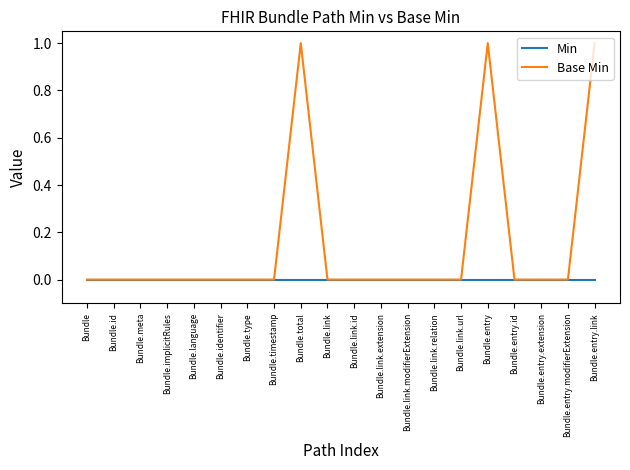

Reading left to right, list all the values displayed in this chart.

Min: 0	0	0	0	0	0	0	0	0	0	0	0	0	0	0	0	0	0	0	0
Base Min: 0	0	0	0	0	0	0	0	1	0	0	0	0	0	0	1	0	0	0	1